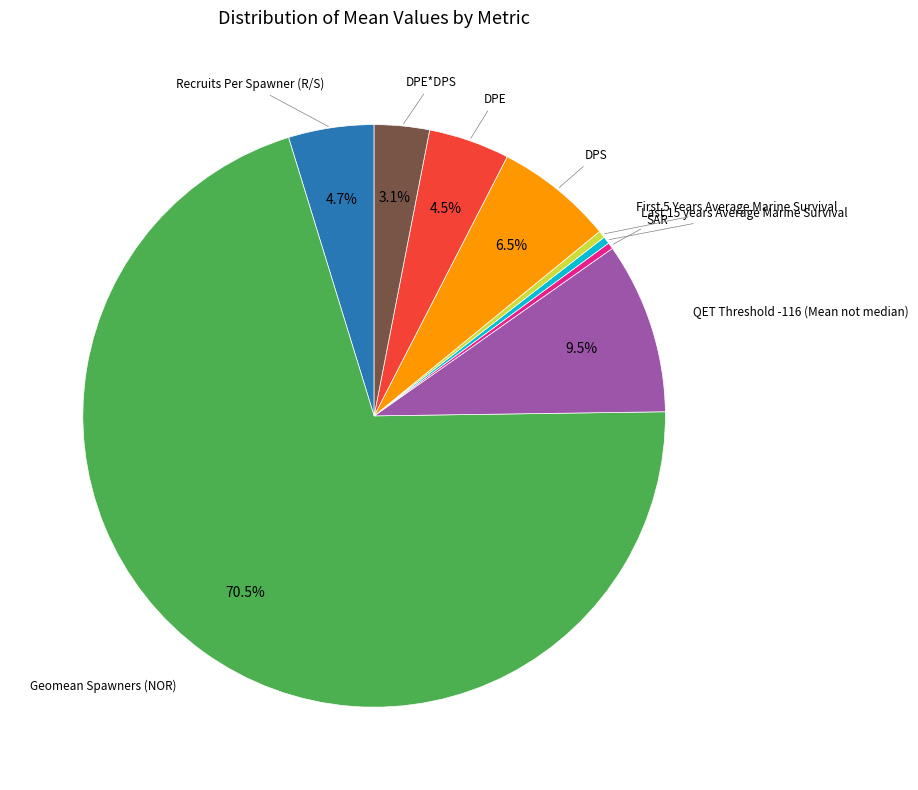

How many slices are in this pie chart?

9